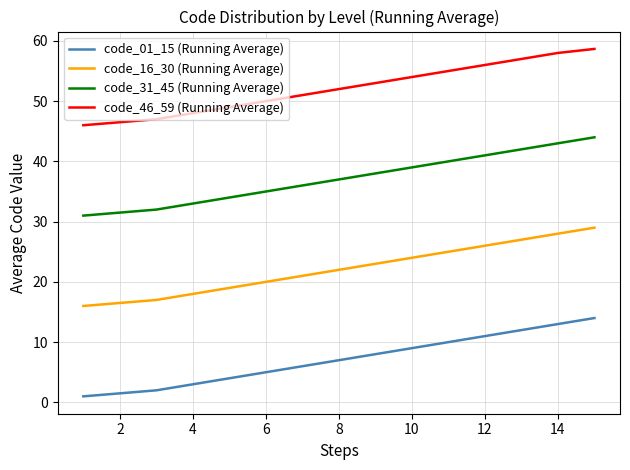

Rank the series by their maximum value, from lowest to highest.

code_01_15 (Running Average), code_16_30 (Running Average), code_31_45 (Running Average), code_46_59 (Running Average)